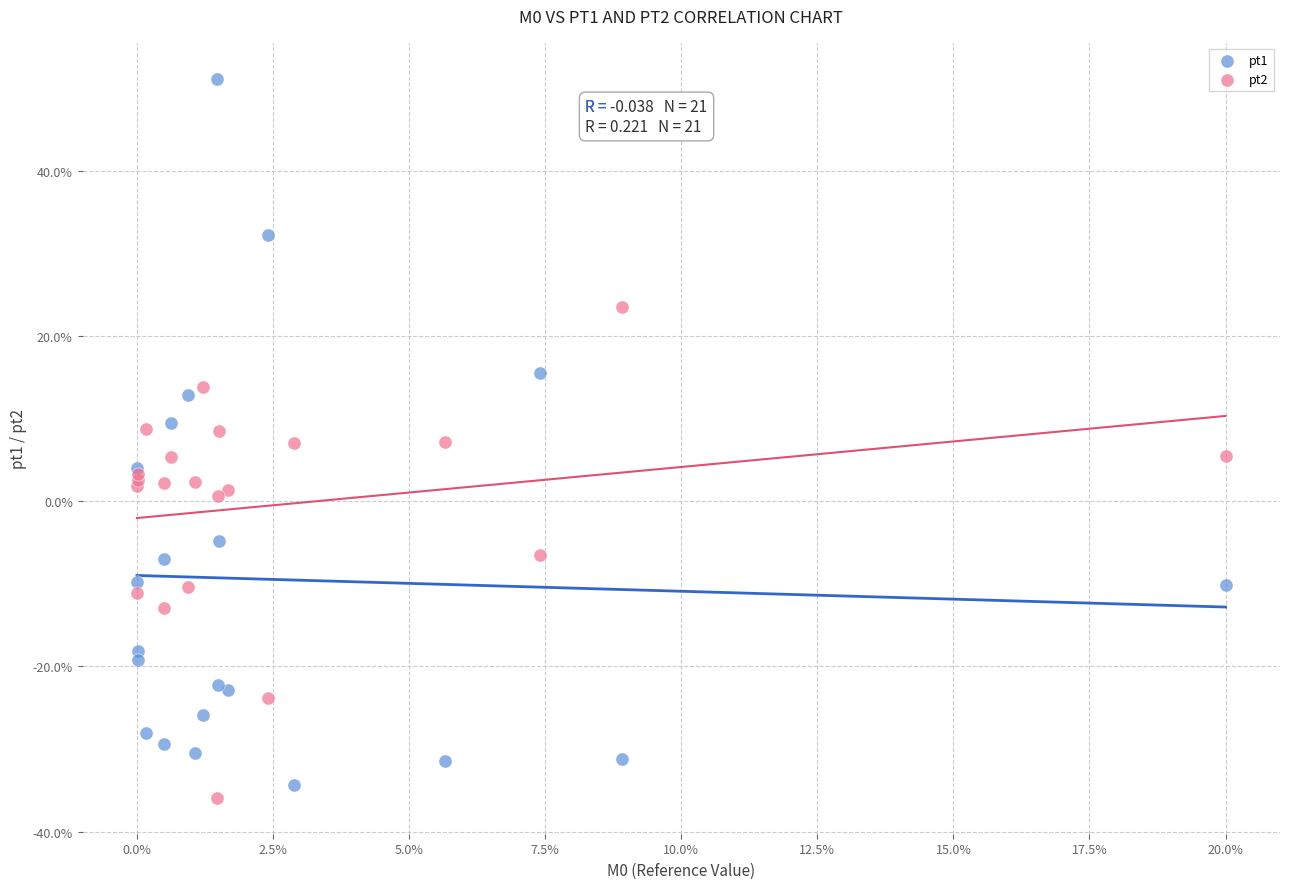

Which series has the widest spread of Y values?

pt1